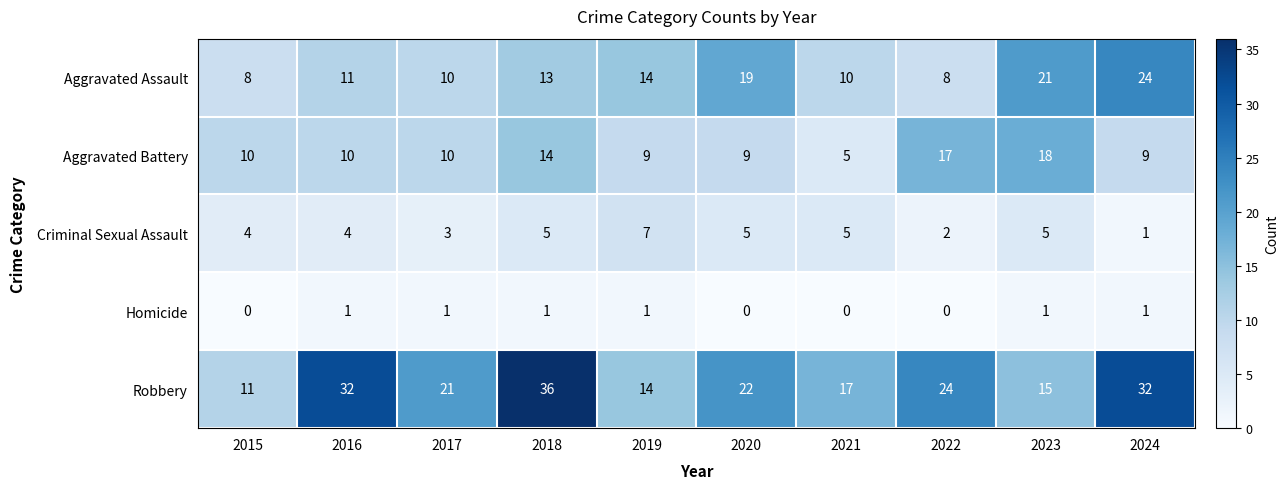

At which category does the chart reach its peak across all series?

2018